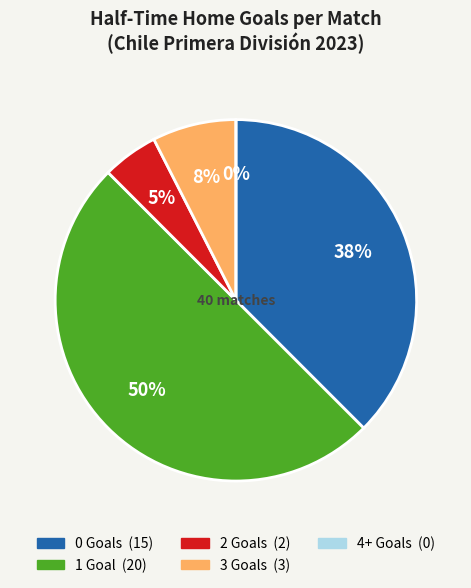

Is there any slice that represents more than half of the pie?

No